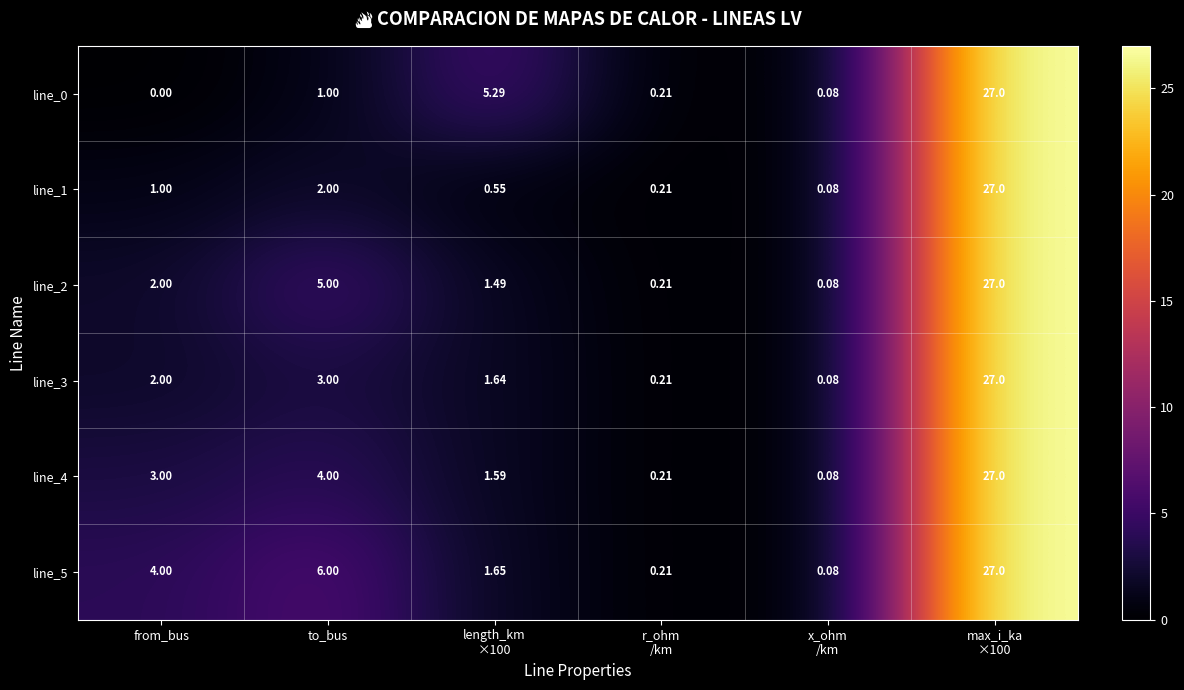

What is the total value across all series at to_bus?

21.0